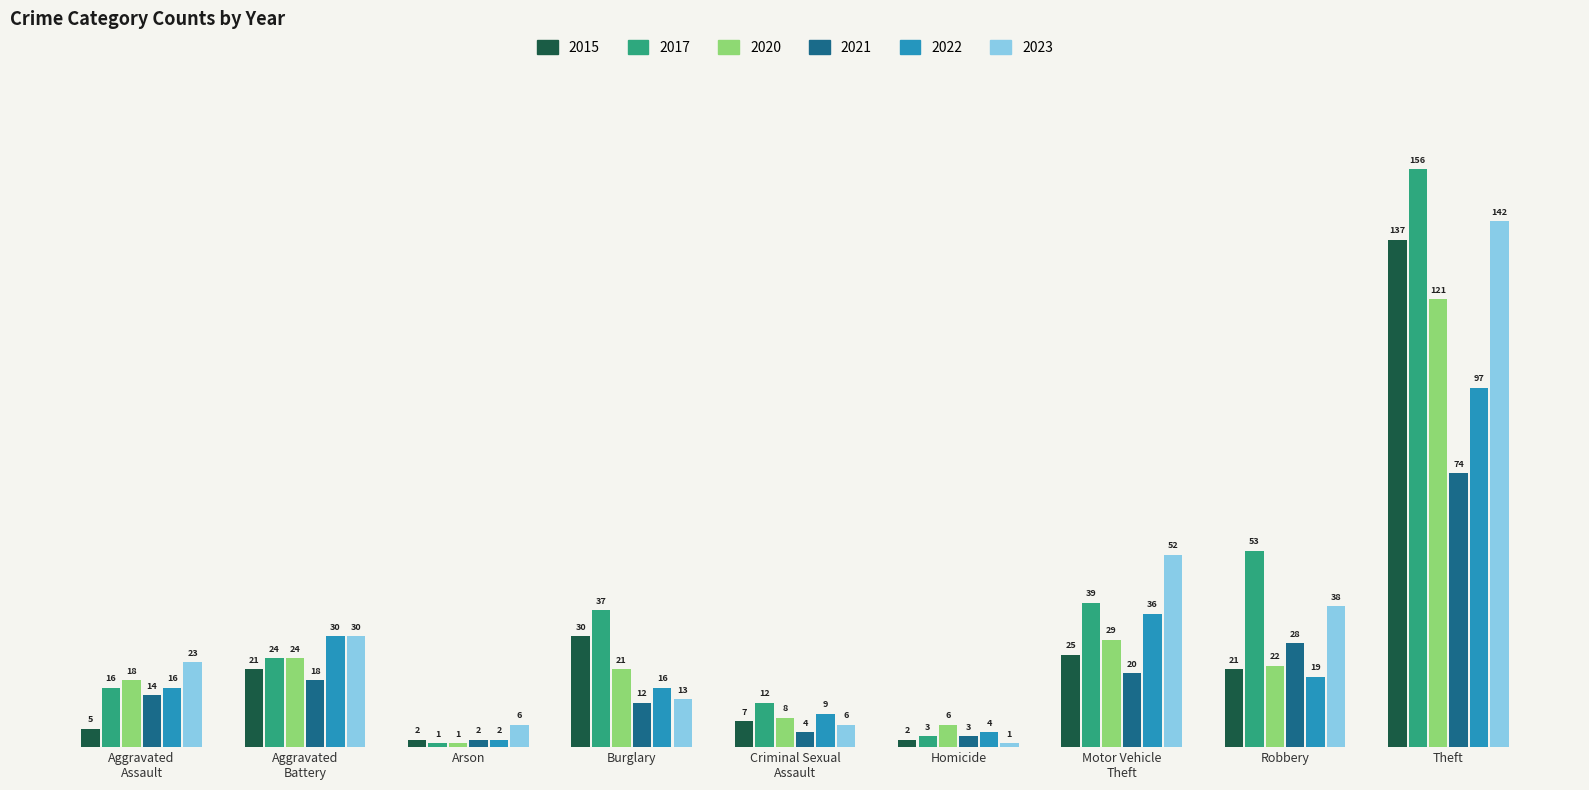

What is the minimum value shown in the chart?

1